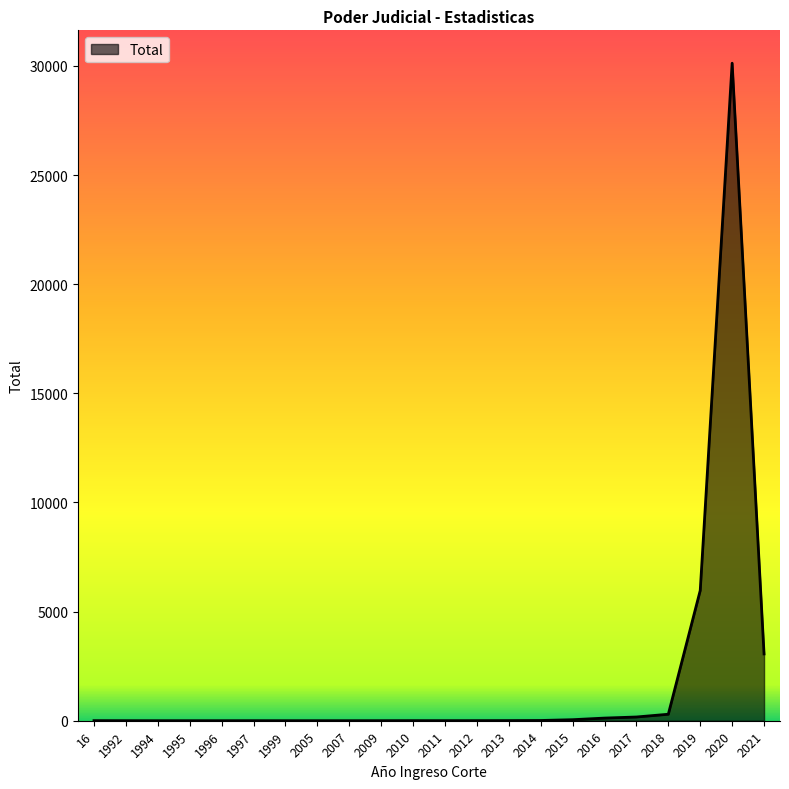

What is the maximum value shown in the chart?

30125